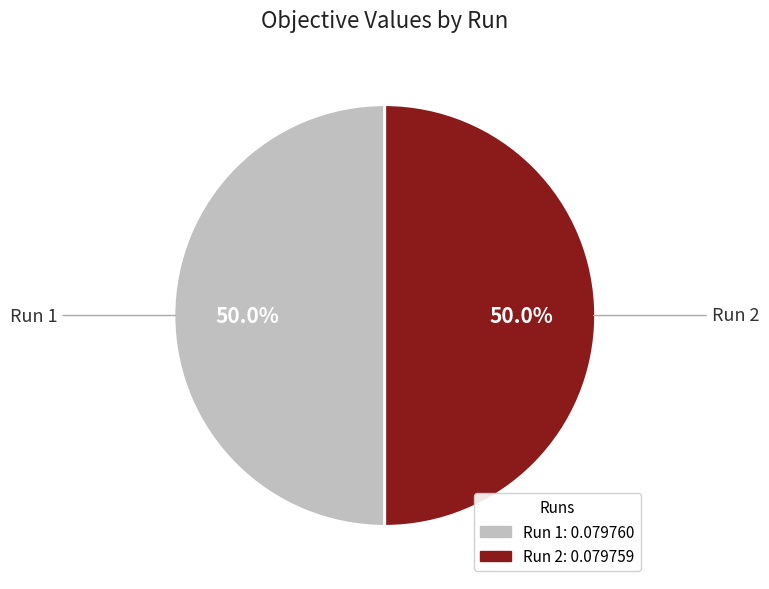

Is the sum of Run 2 and Run 1 greater than half?

Yes